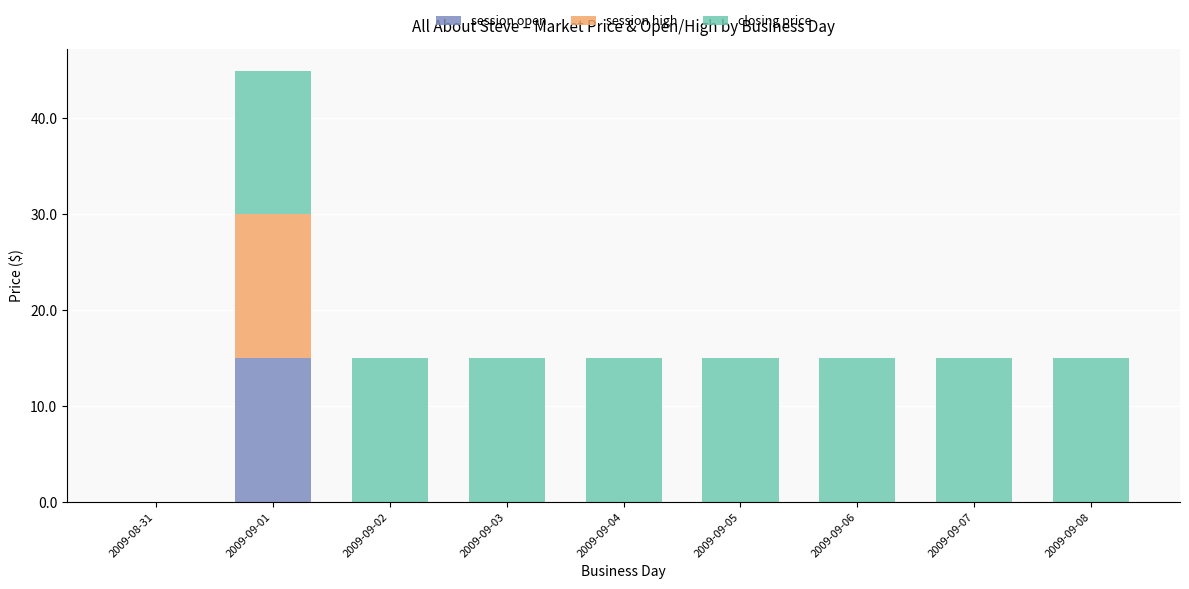

What is the sum of all session open values?

15